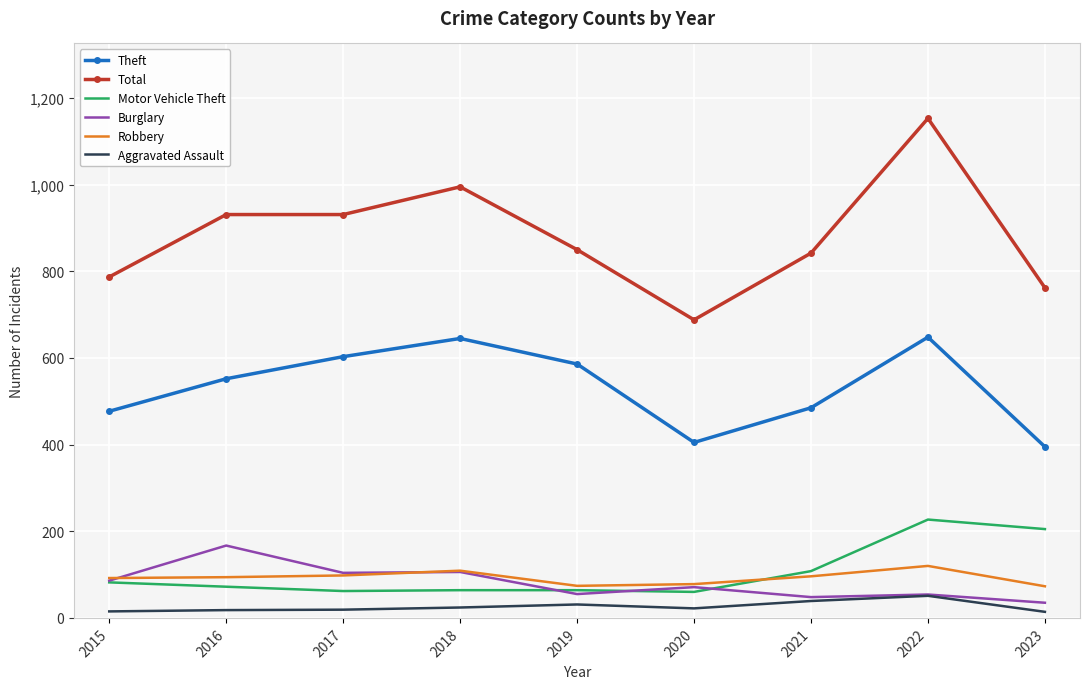

The value of Total at 2016 is 380. True or false?

False